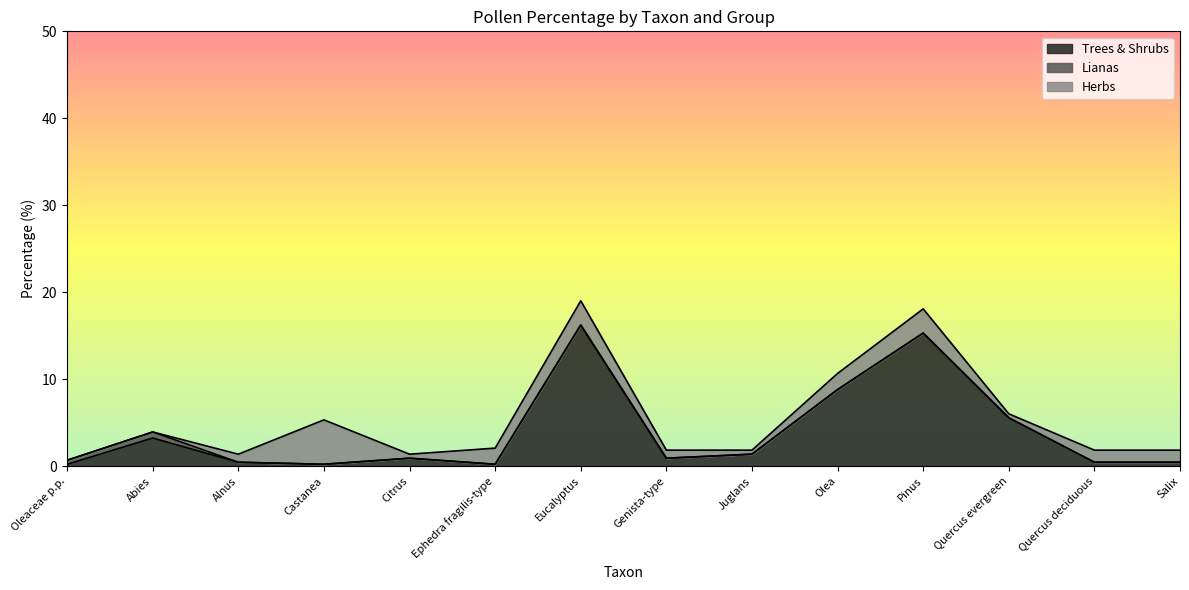

Which has a higher value, Eucalyptus or Citrus?

Eucalyptus